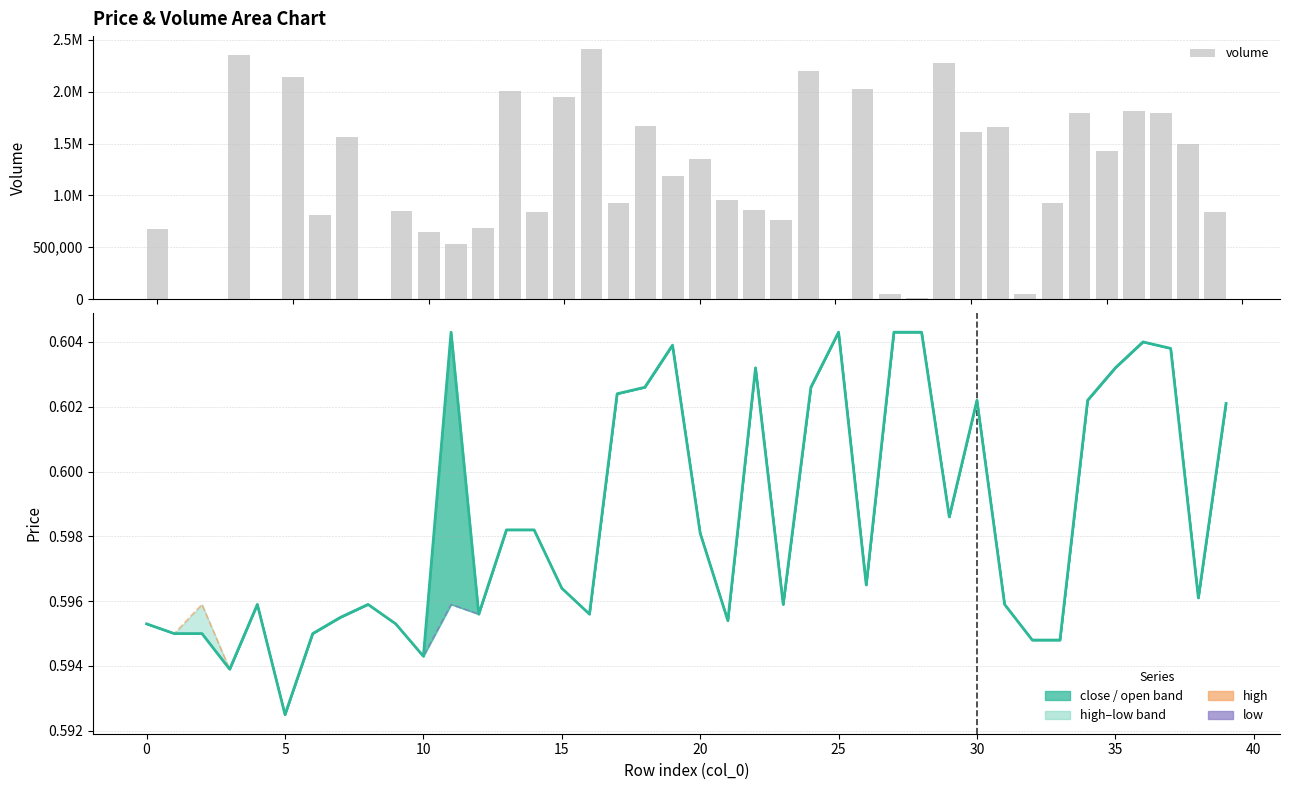

What is the sum of the low values at 19 and 15?

1.2